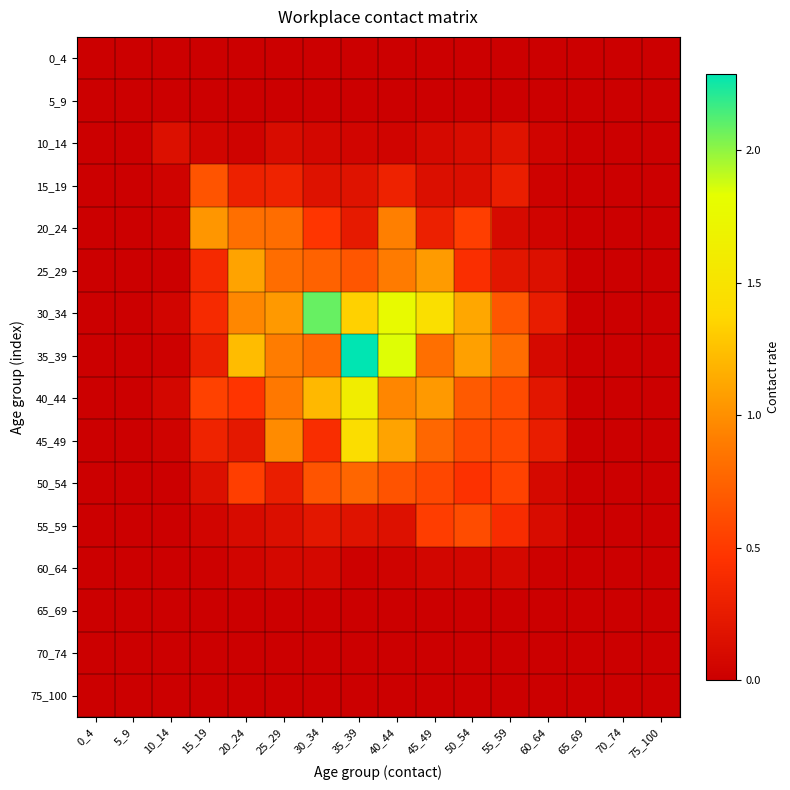

Which series changed the most between 40_44 and 45_49?

35_39